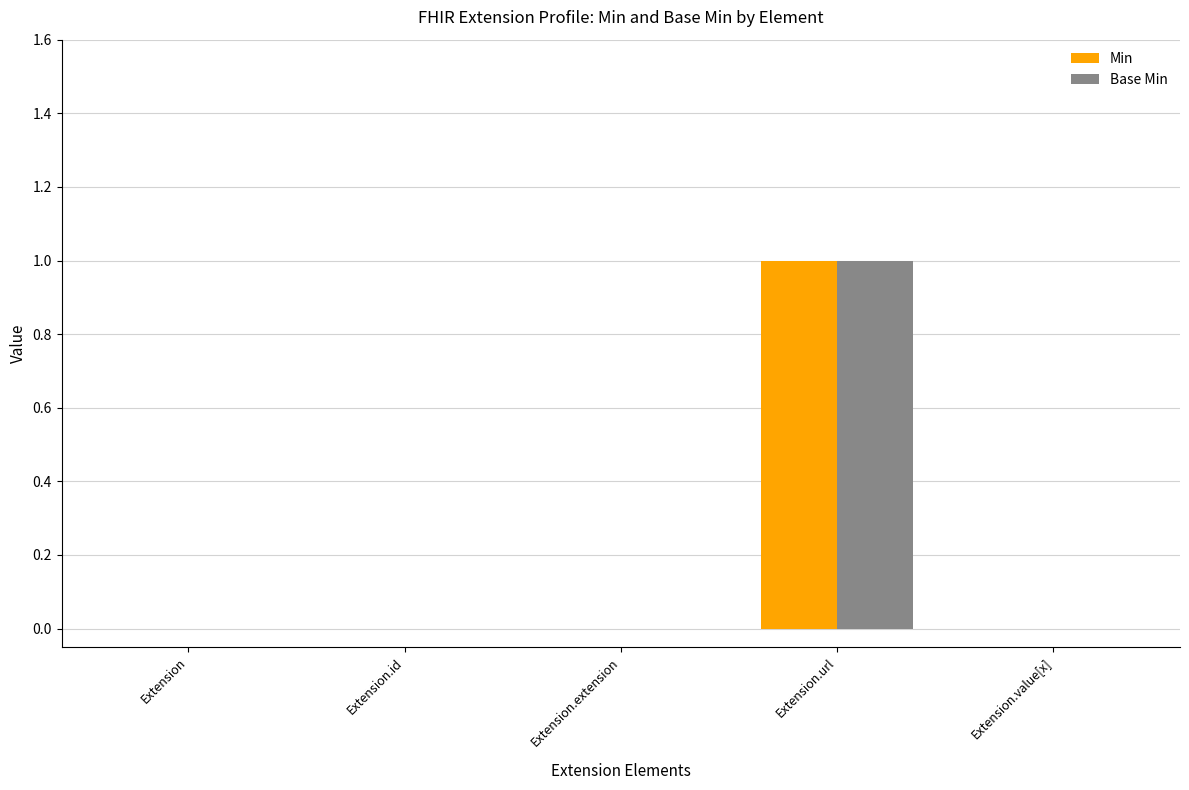

How many groups of bars are there?

5